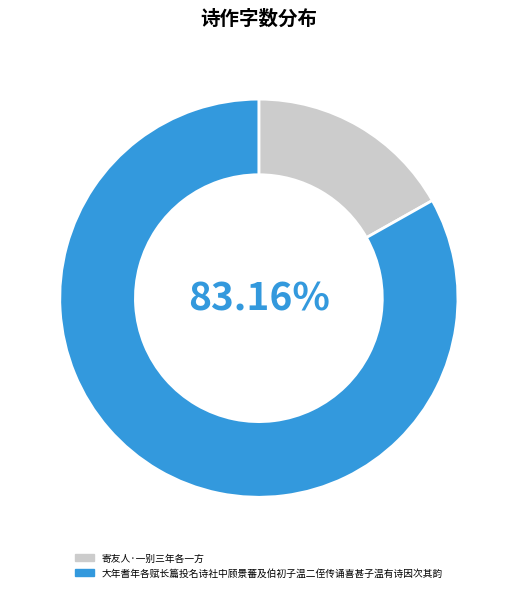

Is 大年耆年各赋长篇投名诗社中顾景蕃及伯初子温二侄传诵喜甚子温有诗因次其韵 the majority of the pie?

Yes